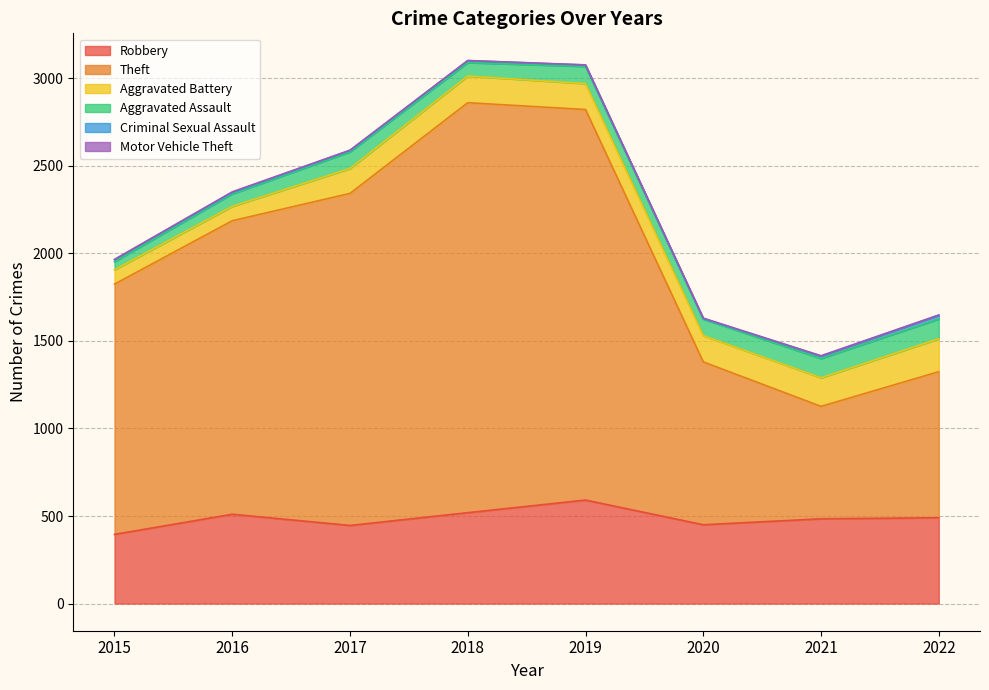

What is the value of the Motor Vehicle Theft point at the 6th from the left?

3